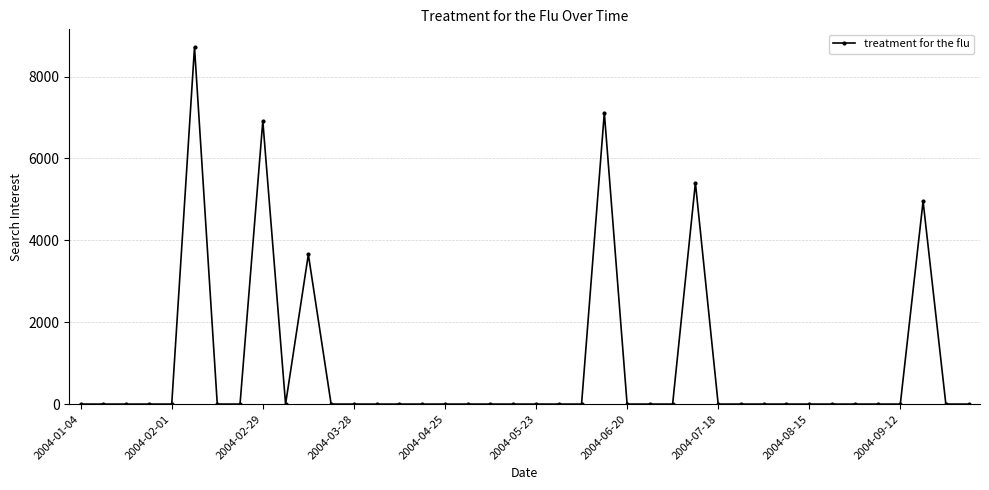

What is the maximum value shown in the chart?

8718.5